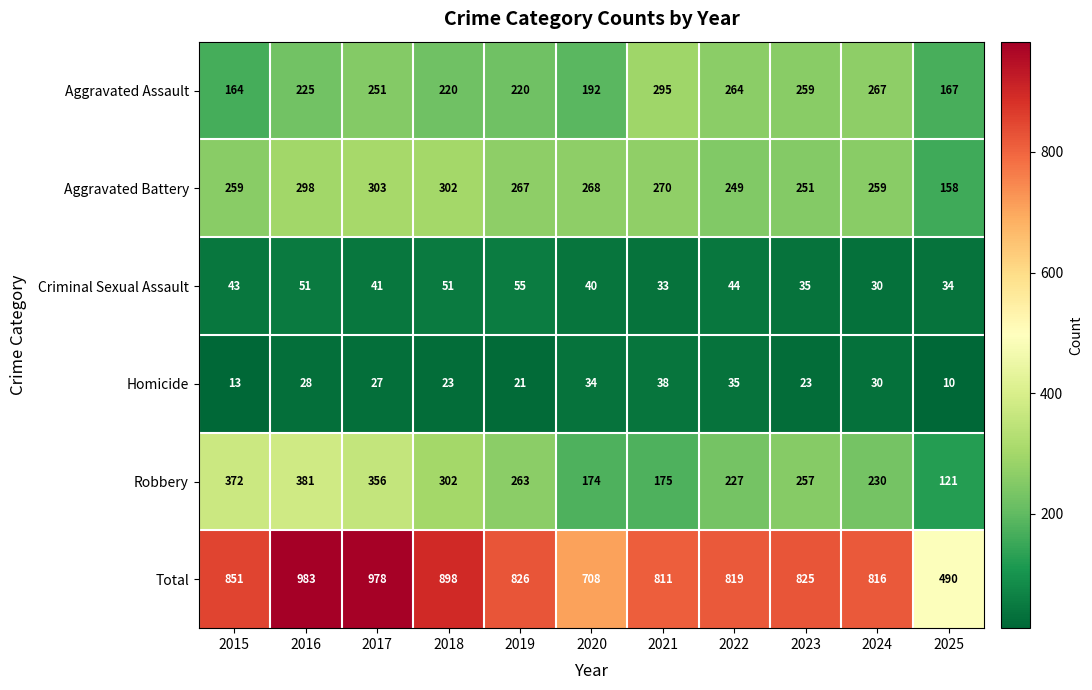

How many data points does each series have?

11